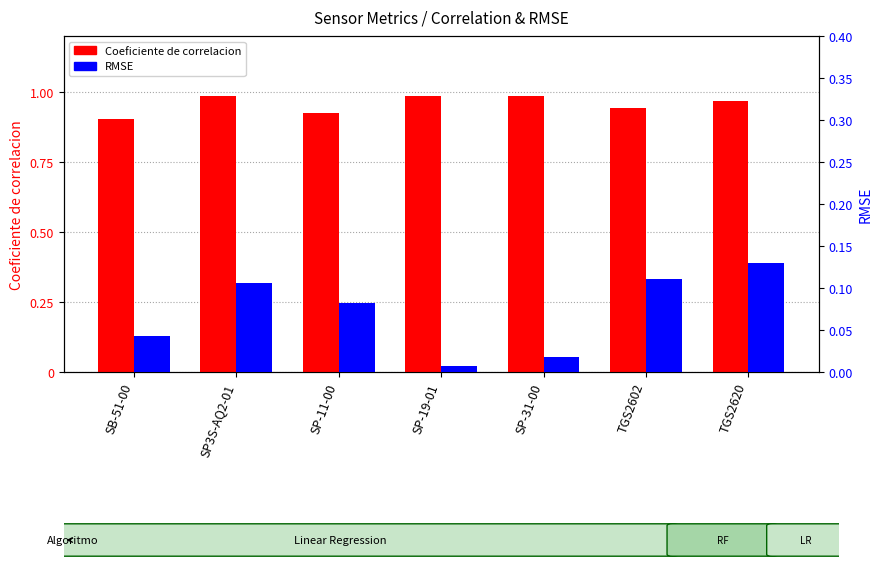

What is the sum of all RMSE values?

0.5